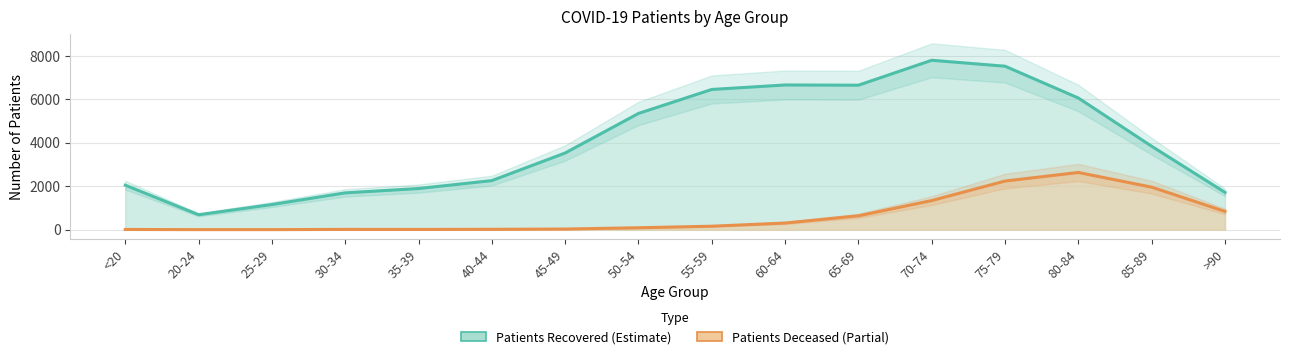

What is the difference between the maximum and minimum values in the Patients Deceased series?

2632